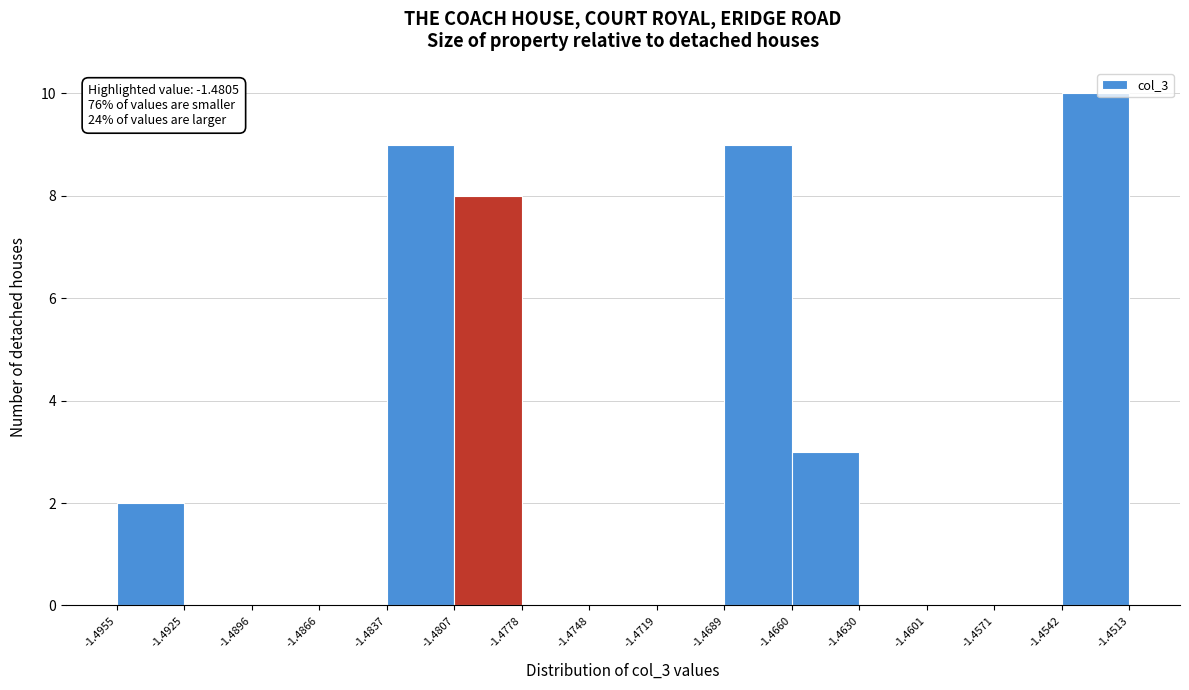

Over which range of the x-axis is the bar tallest?

-1.4542 to -1.4513